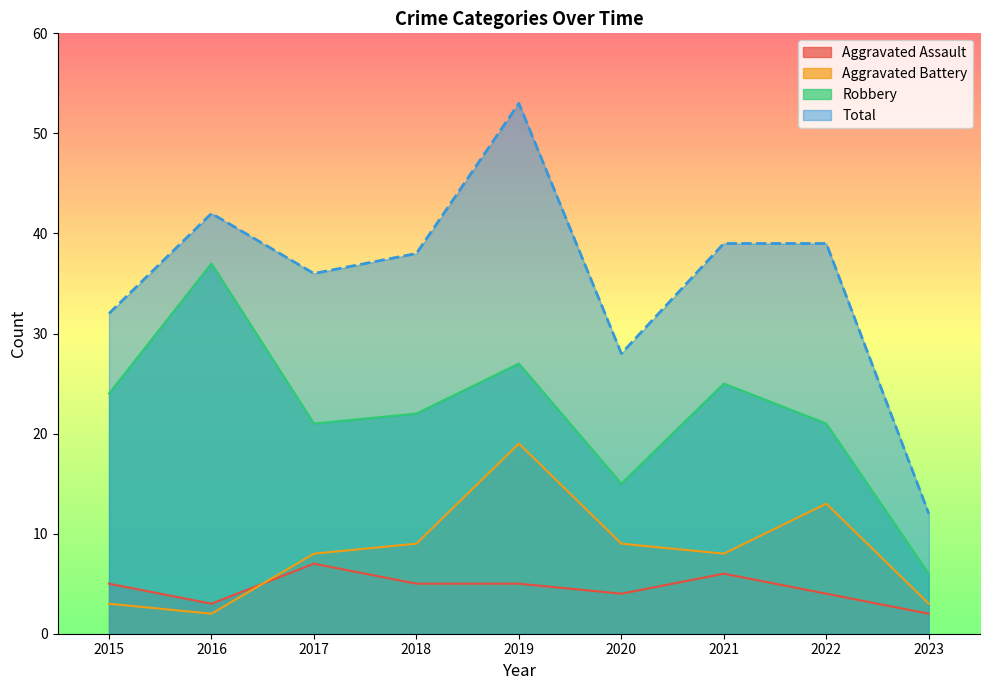

True or false: Total has a value of 11 at 2015.

False